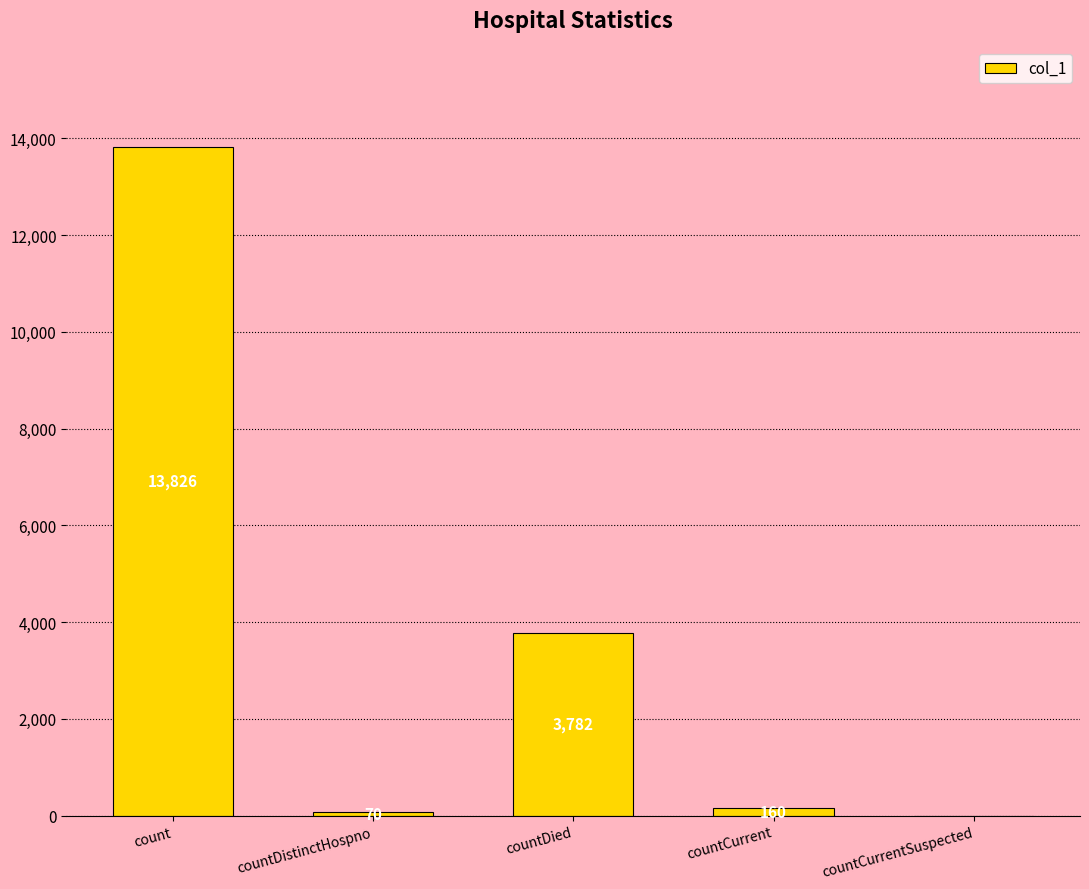

Between countDied and countCurrentSuspected, which is larger?

countDied